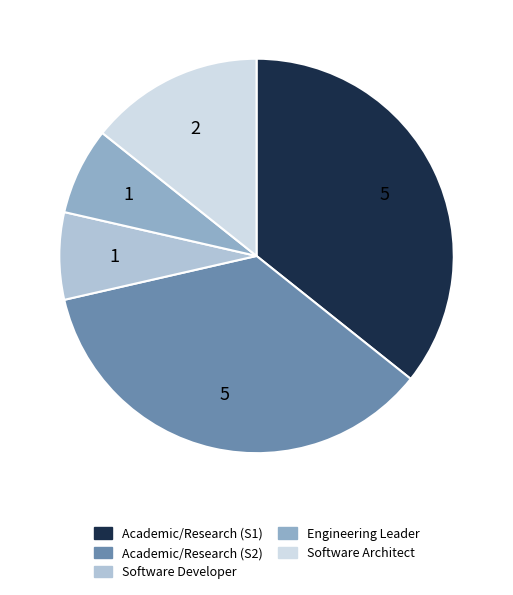

The Software Architect slice represents 14% of the pie. True or false?

True